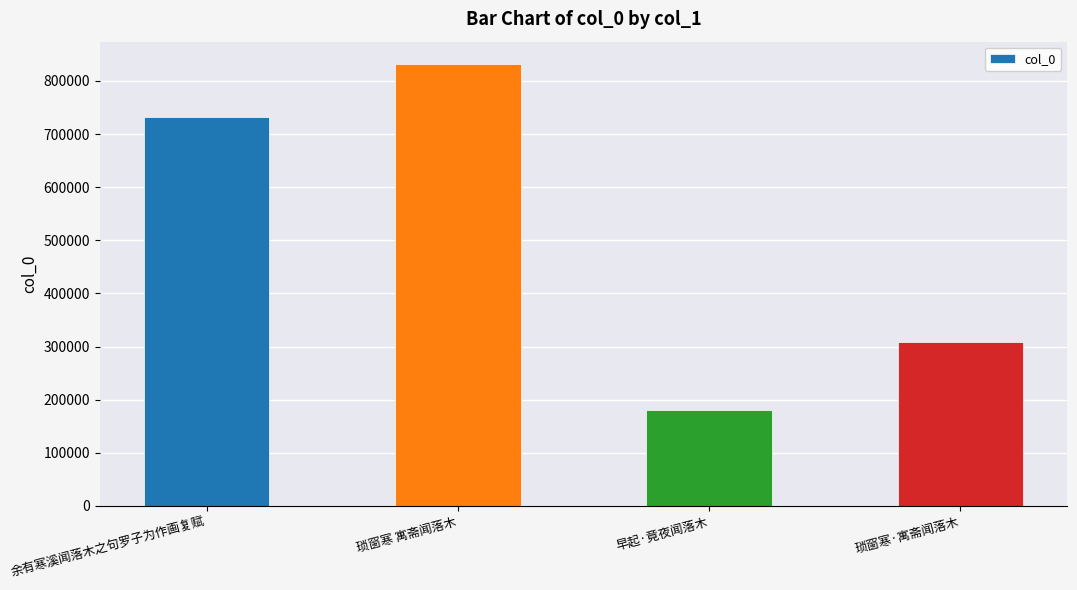

Reading right to left, what are all the values shown in this chart?

琐窗寒·寓斋闻落木=308473	早起·竟夜闻落木=180838	琐窗寒 寓斋闻落木=832224	余有寒溪闻落木之句罗子为作画复赋=731868